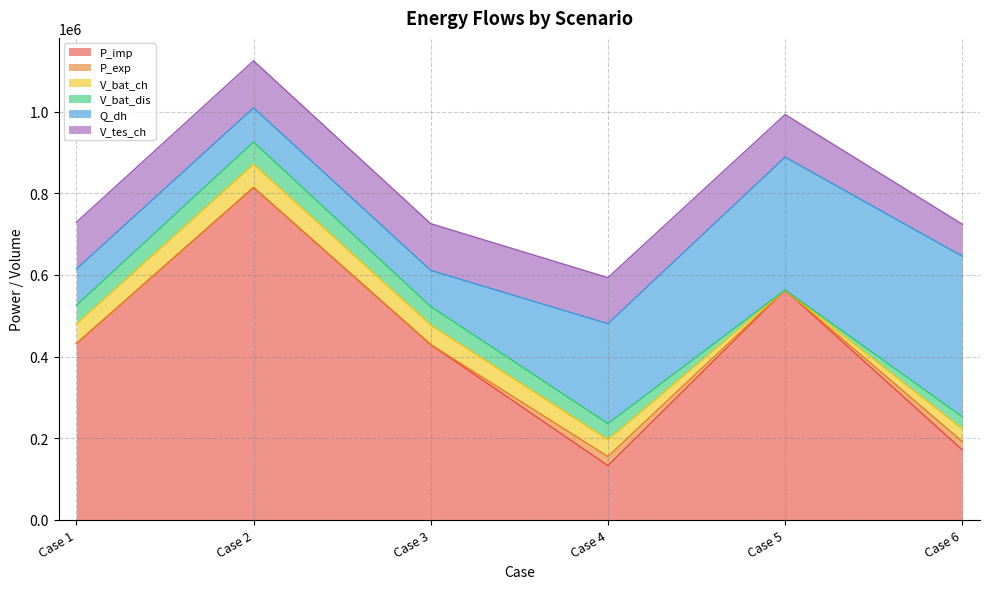

Is the value of V_bat_dis at Case 3 greater than the value of Q_dh at Case 5?

No